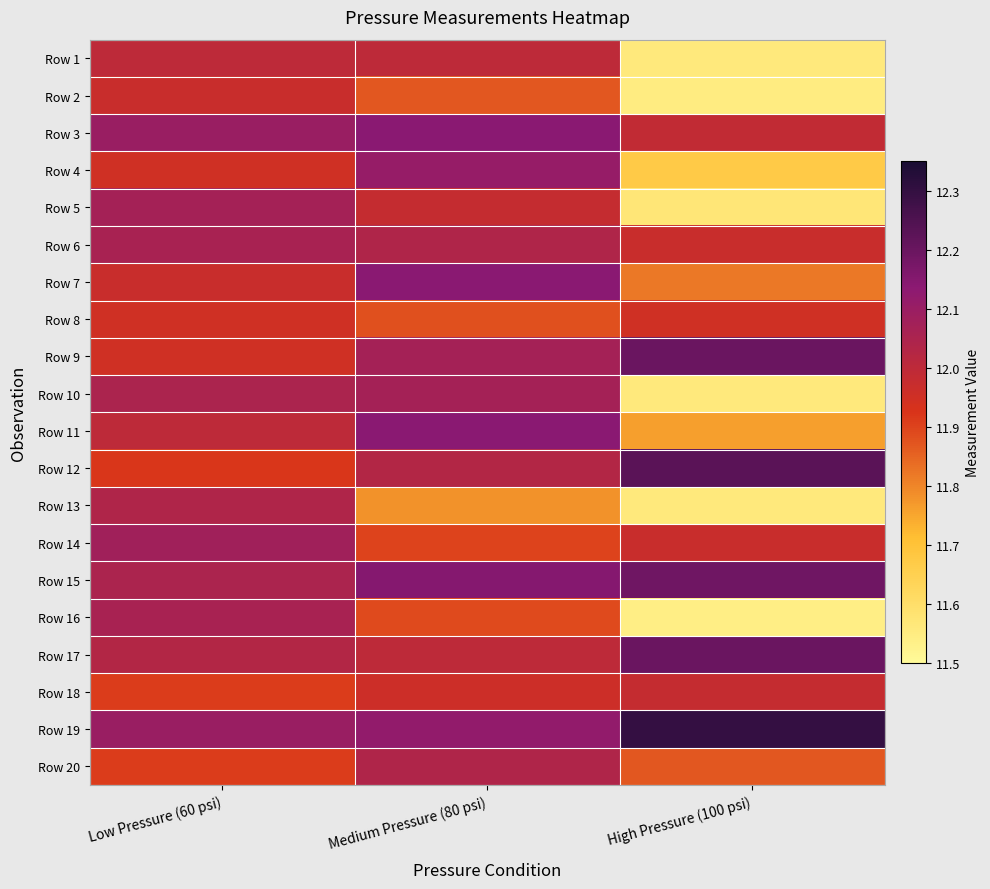

Which series has the largest total across all categories?

Row 19